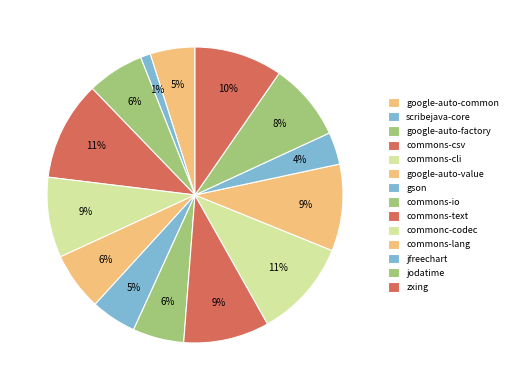

To the nearest percent, what portion does commons-lang represent?

9%